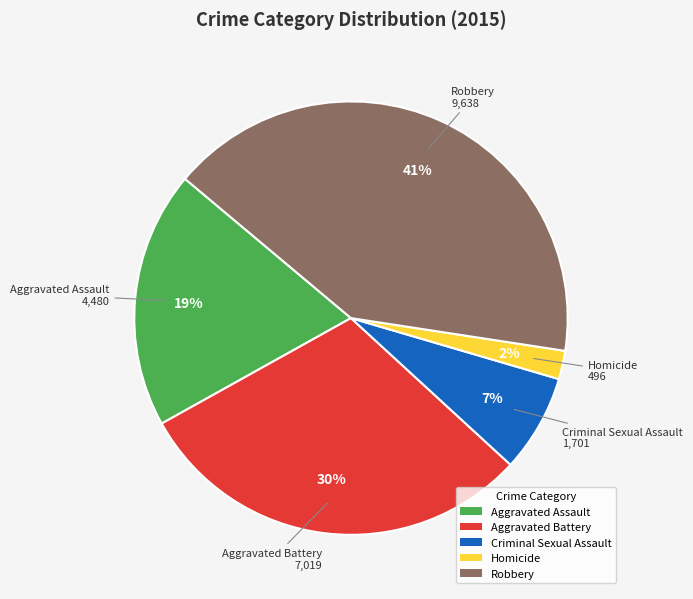

Is it true that Robbery is 41% of the pie?

True